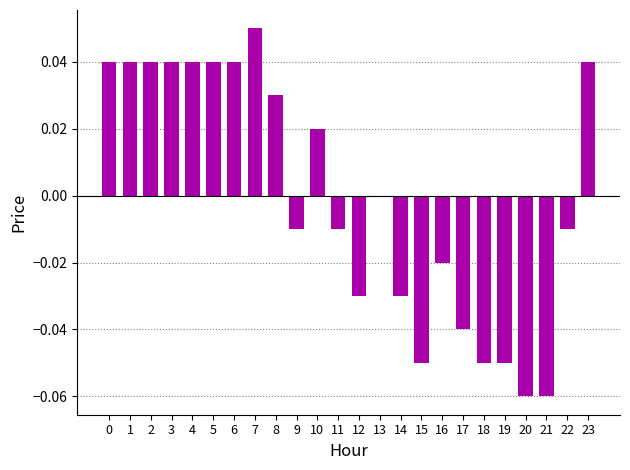

Is it true that the value at 0 is 0.0?

True